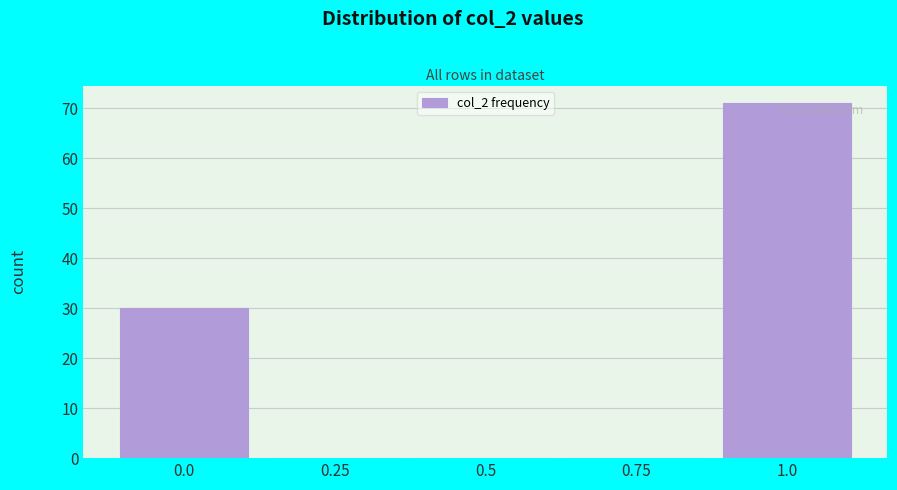

Over which range of the x-axis is the bar tallest?

0.875 to 1.125